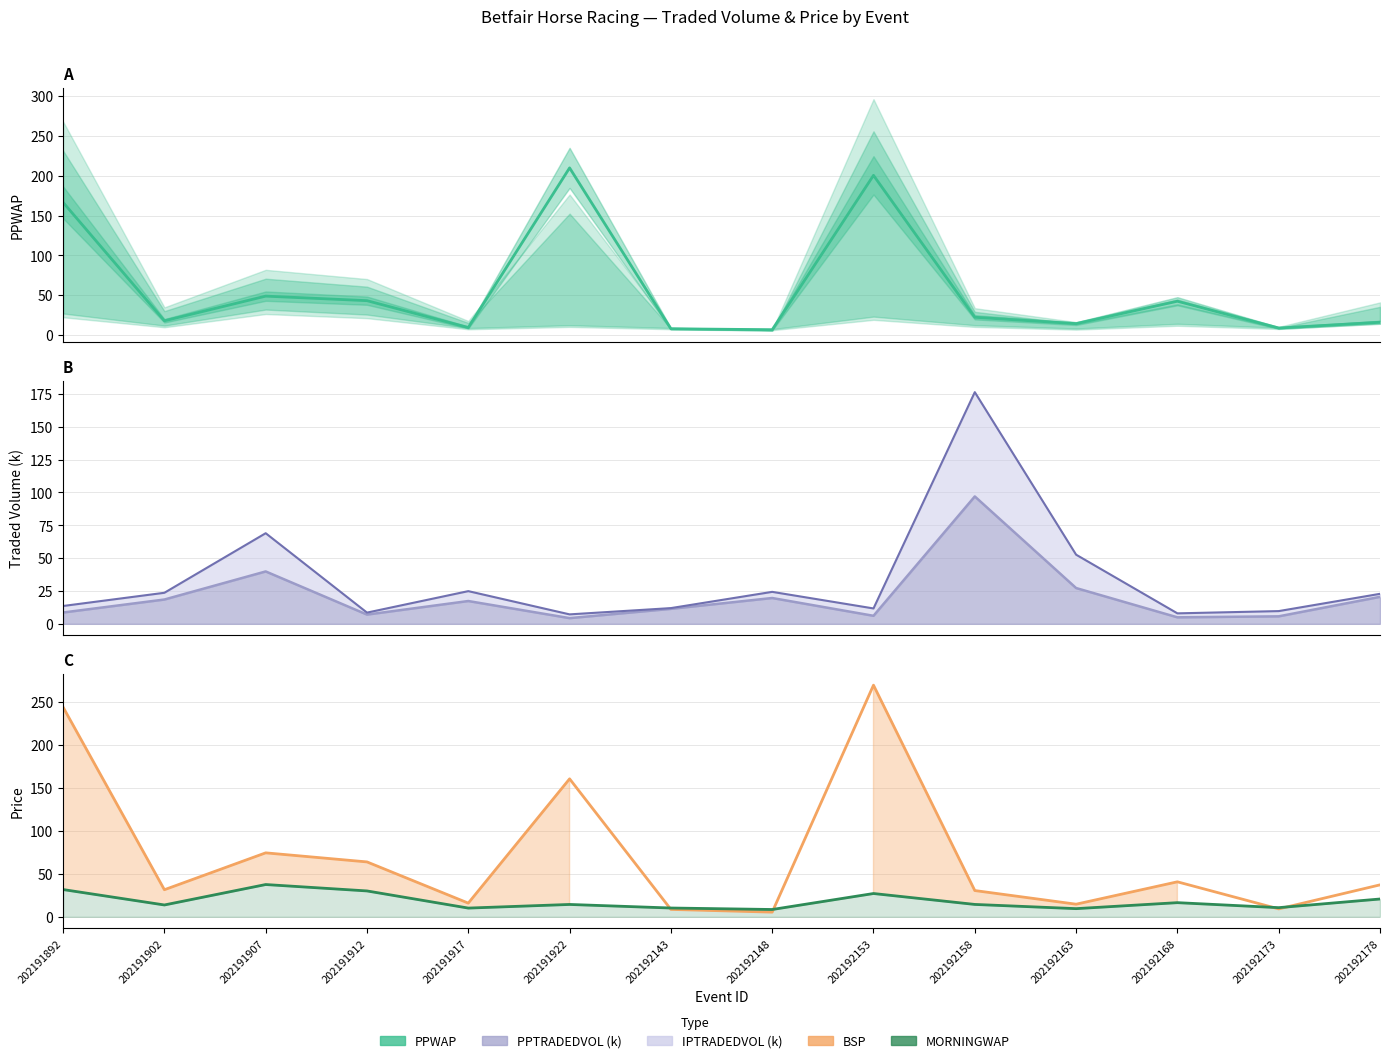

Which series has the largest total across all categories?

BSP